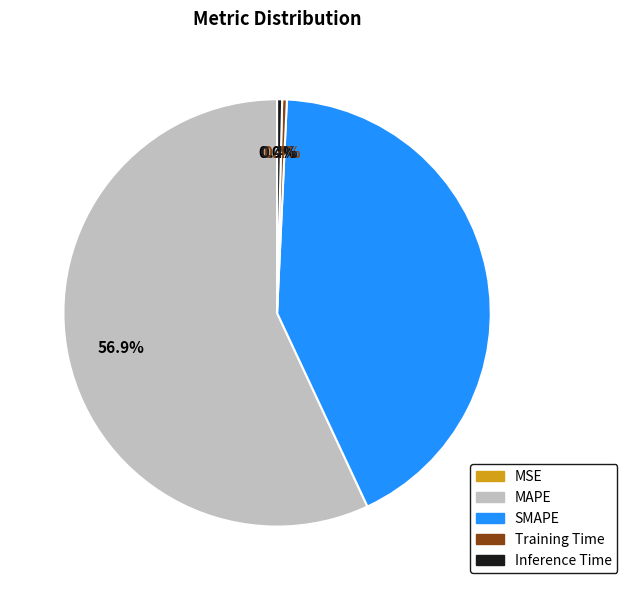

Which slice is the largest?

MAPE